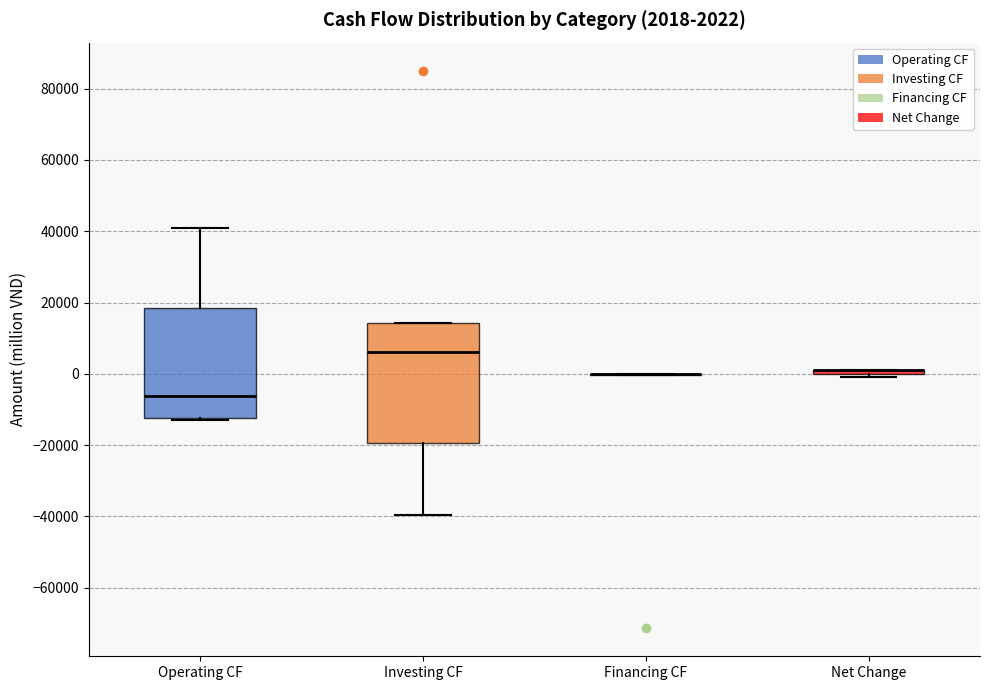

Which box is the tallest, from its lower edge to its upper edge?

Investing CF